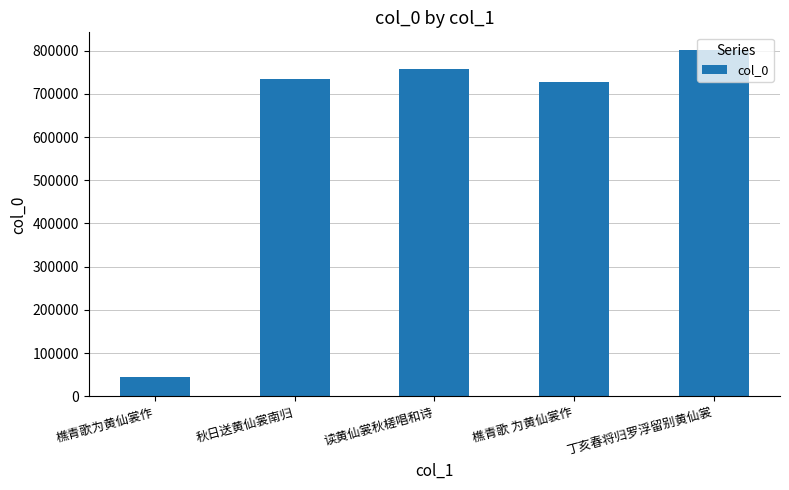

Where is the data nearest to the value 422923?

樵青歌 为黄仙裳作